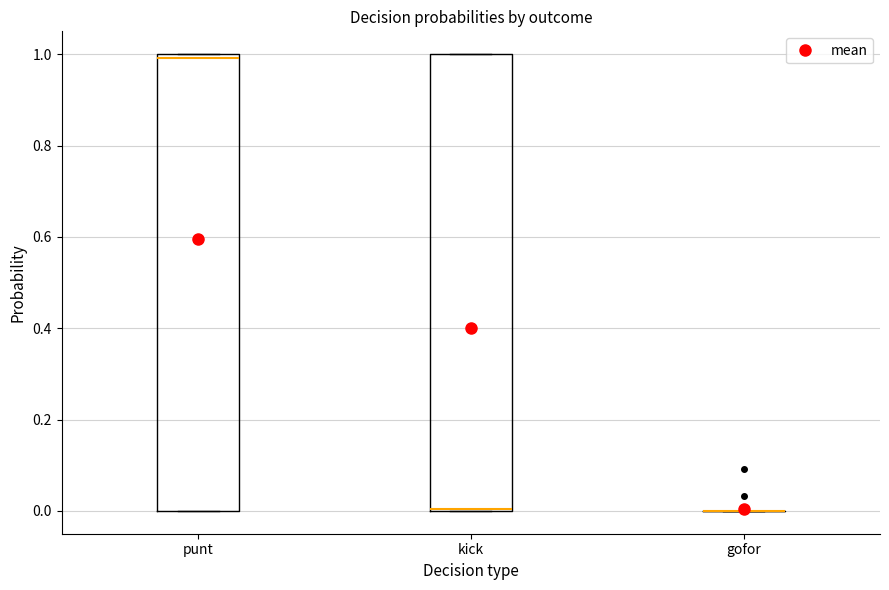

Reading left to right, transcribe this box plot: for each box, give where its median line is, the range the box spans, and where its two whiskers end, as read against the y-axis. The values are not printed on the chart, so give them approximately, as read against the axis.

punt: median 1 (just below the box's upper edge), box 0 to 1, whiskers 0 to 1
kick: median 0 (drawn on the box's lower edge), box 0 to 1, whiskers 0 to 1
gofor: box collapsed to a line at 0, whiskers 0 to 0